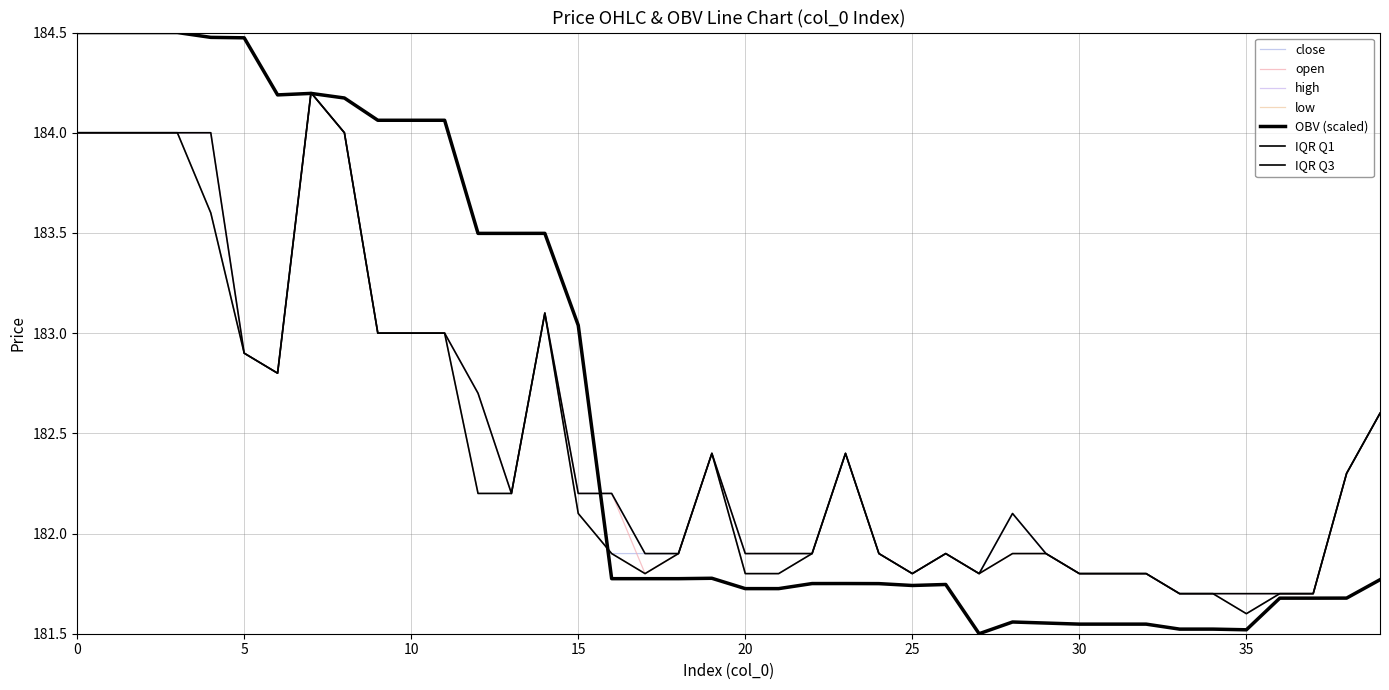

Reading left to right, what are all the values shown in this chart?

close: 184.0	184.0	184.0	184.0	183.6	182.9	182.8	184.2	184.0	183.0	183.0	183.0	182.2	182.2	183.1	182.1	181.9	181.9	181.9	182.4	181.8	181.8	181.9	182.4	181.9	181.8	181.9	181.8	182.1	181.9	181.8	181.8	181.8	181.7	181.7	181.6	181.7	181.7	182.3	182.6
open: 184.0	184.0	184.0	184.0	184.0	182.9	182.8	184.2	184.0	183.0	183.0	183.0	182.7	182.2	183.1	182.2	182.2	181.8	181.9	182.4	181.9	181.9	181.9	182.4	181.9	181.8	181.9	181.8	181.9	181.9	181.8	181.8	181.8	181.7	181.7	181.7	181.7	181.7	182.3	182.6
high: 184.0	184.0	184.0	184.0	184.0	182.9	182.8	184.2	184.0	183.0	183.0	183.0	182.7	182.2	183.1	182.2	182.2	181.9	181.9	182.4	181.9	181.9	181.9	182.4	181.9	181.8	181.9	181.8	182.1	181.9	181.8	181.8	181.8	181.7	181.7	181.7	181.7	181.7	182.3	182.6
low: 184.0	184.0	184.0	184.0	183.6	182.9	182.8	184.2	184.0	183.0	183.0	183.0	182.2	182.2	183.1	182.1	181.9	181.8	181.9	182.4	181.8	181.8	181.9	182.4	181.9	181.8	181.9	181.8	181.9	181.9	181.8	181.8	181.8	181.7	181.7	181.6	181.7	181.7	182.3	182.6